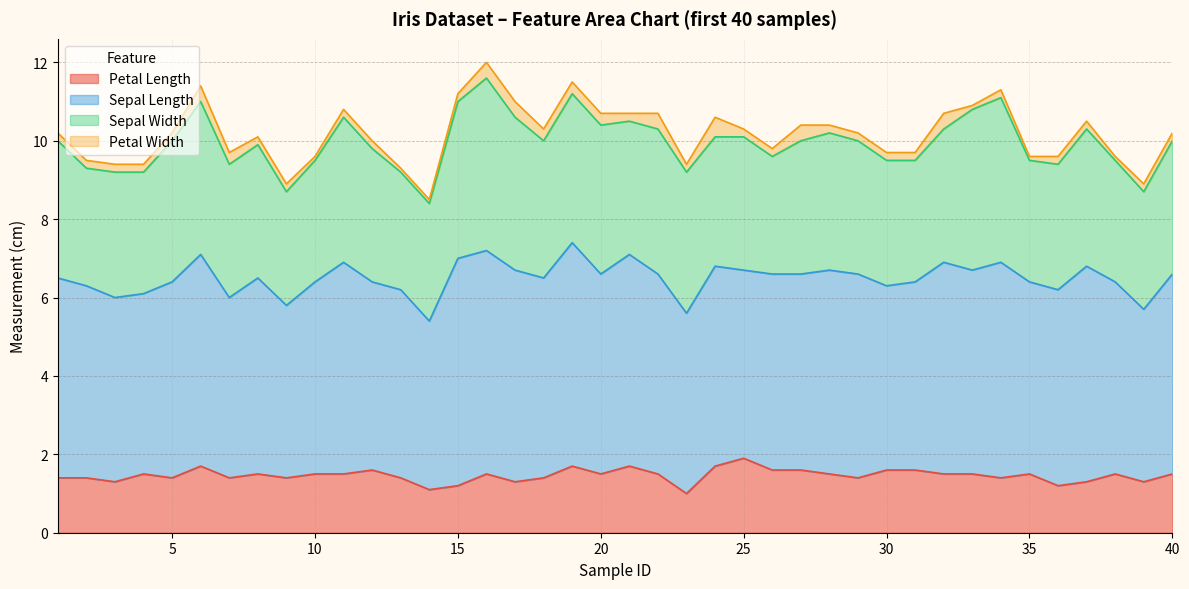

True or false: sepal_length and sepal_width cross at least once.

False